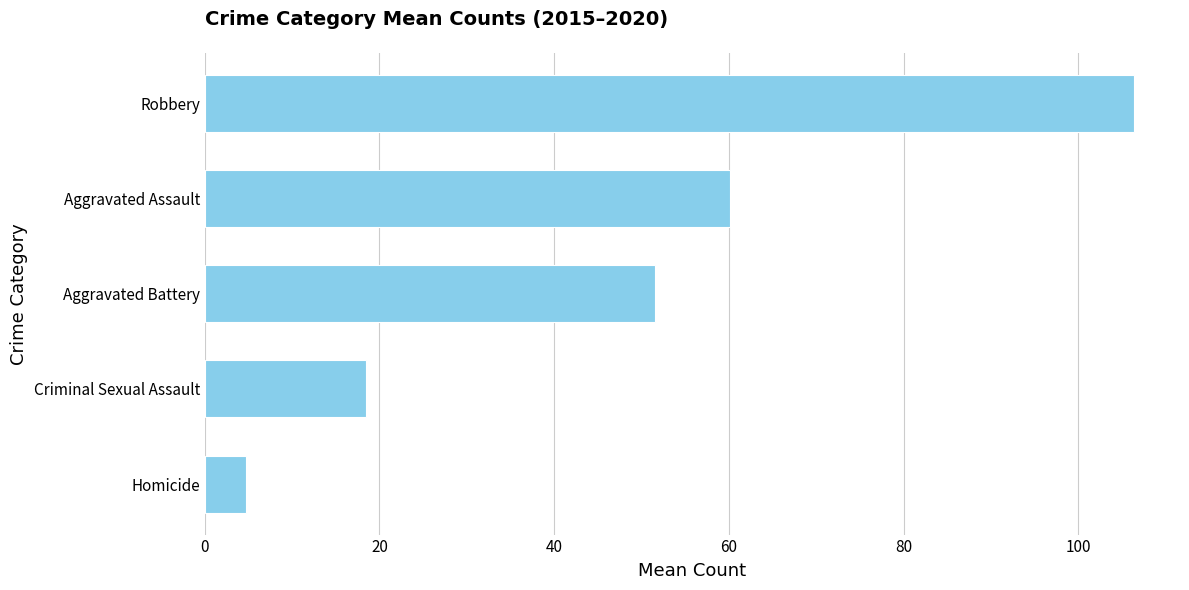

The chart shows a value of 27.8 at Criminal Sexual Assault. True or false?

False